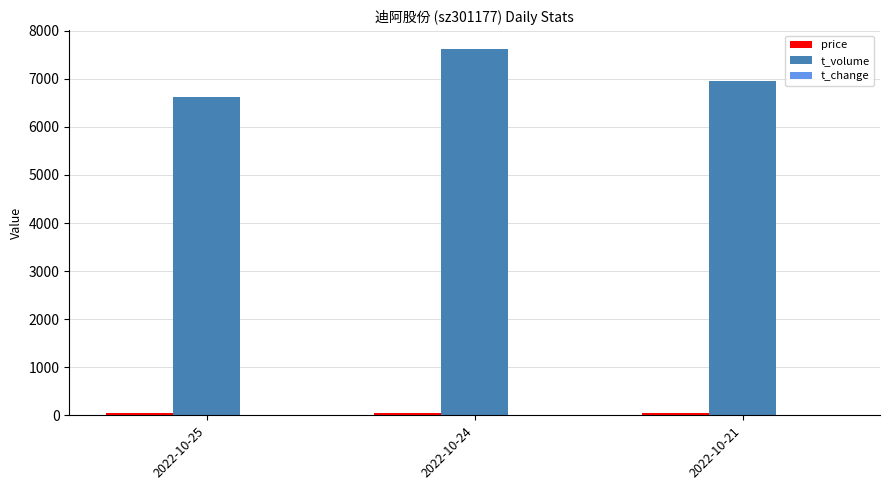

The value of t_volume at 2022-10-21 is 3037.2. True or false?

False